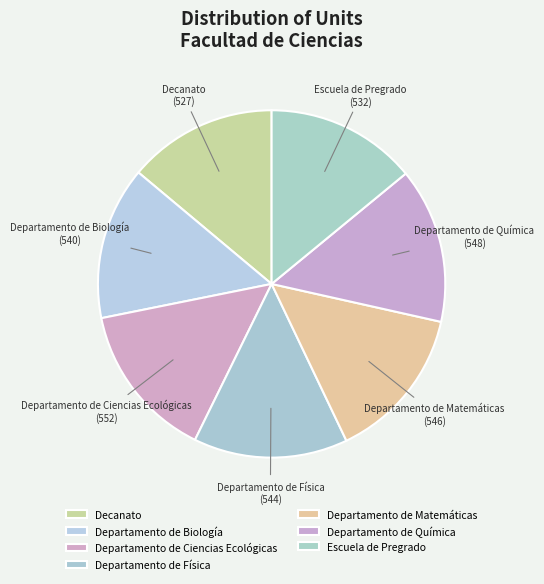

To the nearest percent, what portion does Departamento de Ciencias Ecológicas represent?

15%